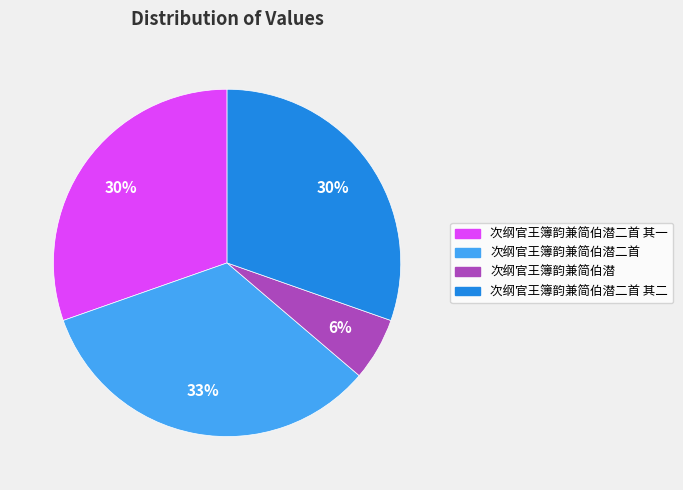

Does any single category account for the majority?

No